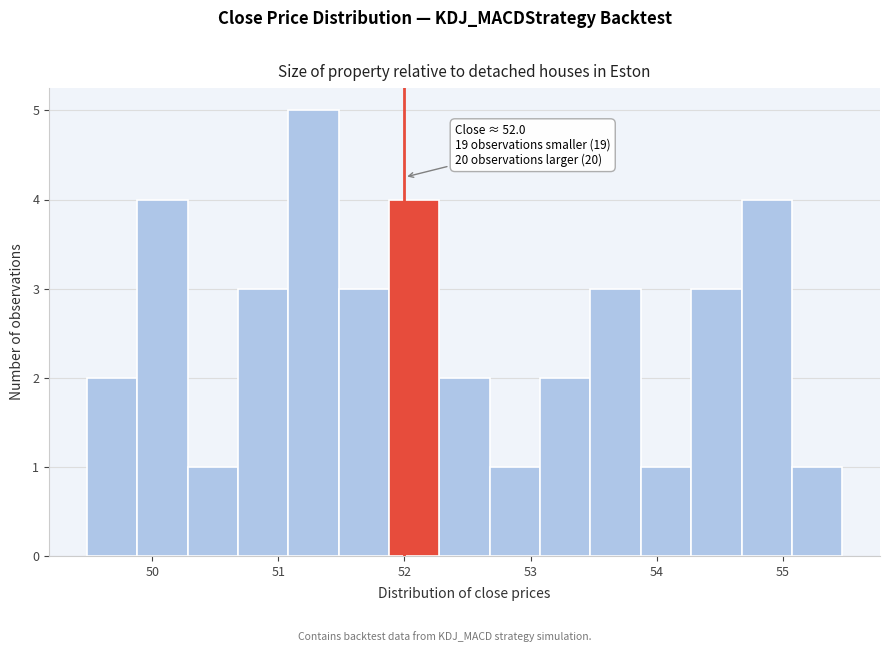

Read against the x-axis, roughly where is the centre of the tallest bar?

51.3